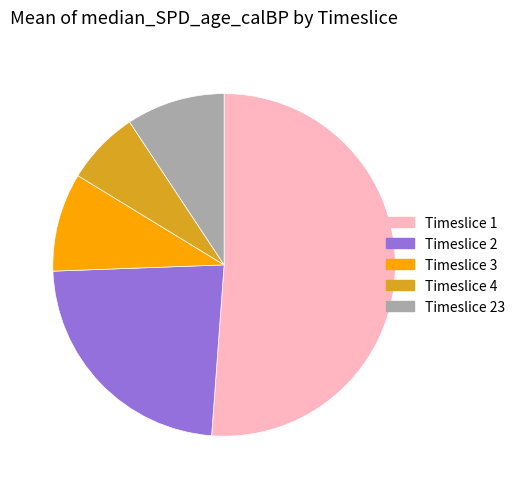

Count the number of slices in the pie.

5